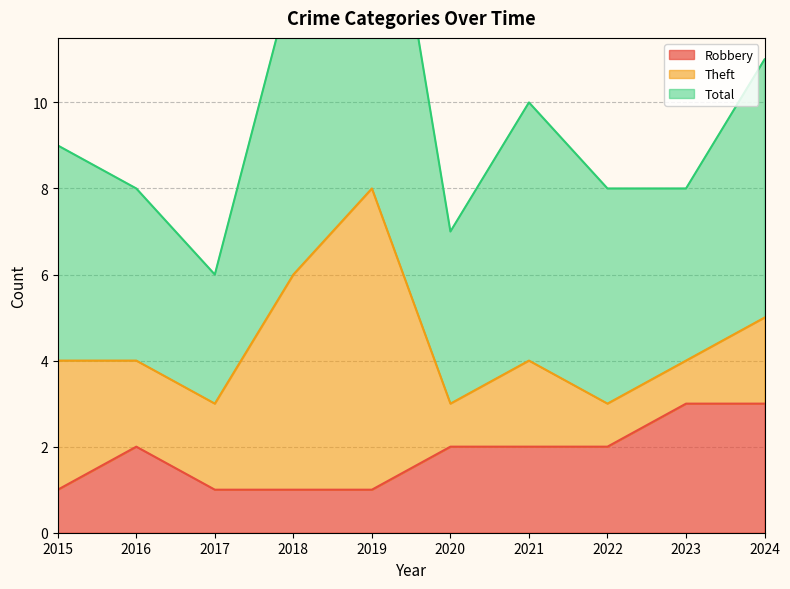

In Robbery, how many points are higher than both neighbors (excluding endpoints)?

1